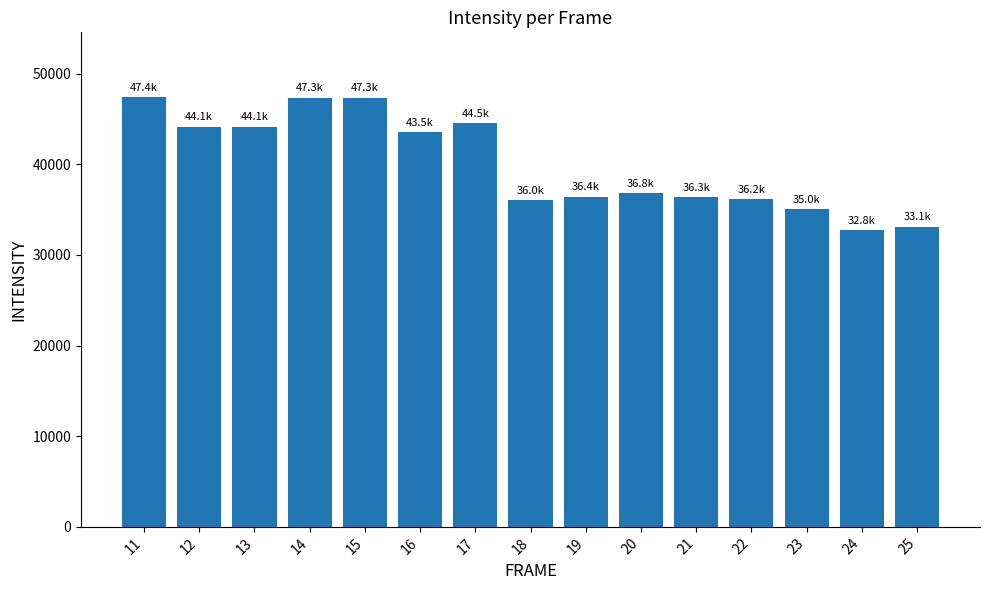

Count the number of data series in this chart.

1